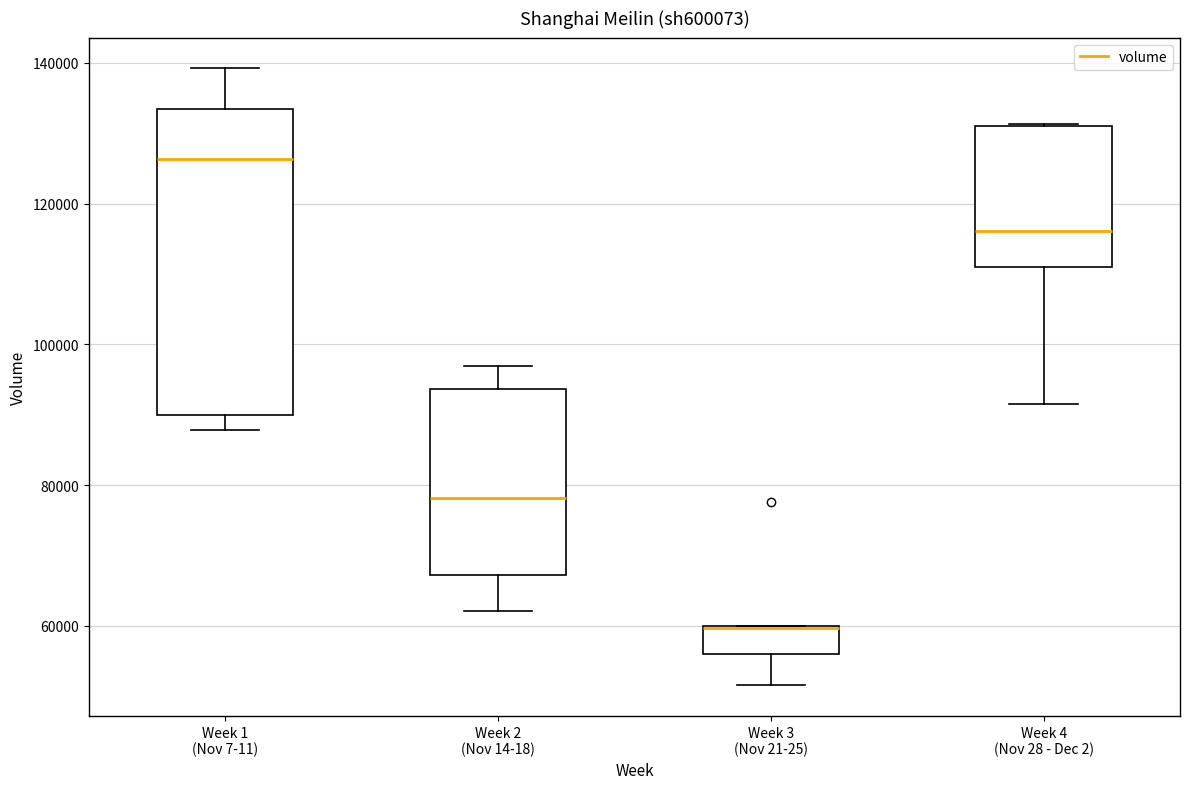

Where is the upper edge of the box for Week 2 (Nov 14-18) on the y-axis? The values are not printed on the chart, so give them approximately, as read against the axis.

94000